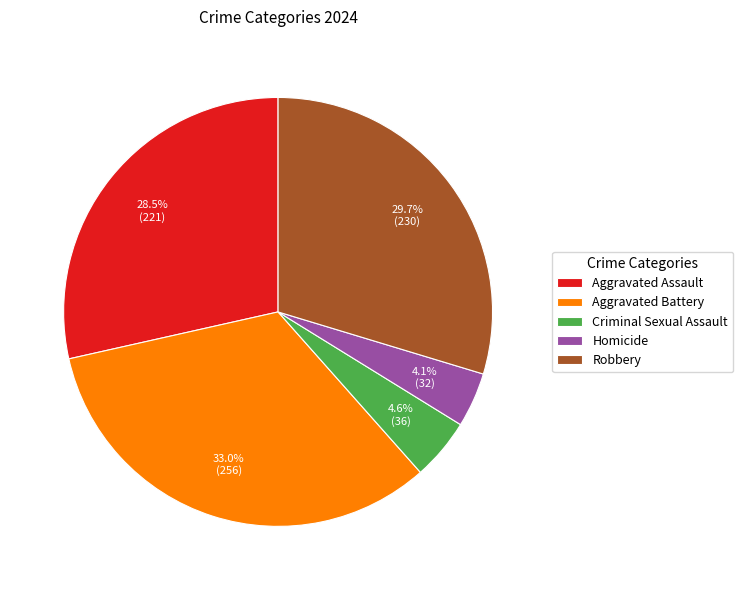

Does Criminal Sexual Assault account for over 50% of the chart?

No